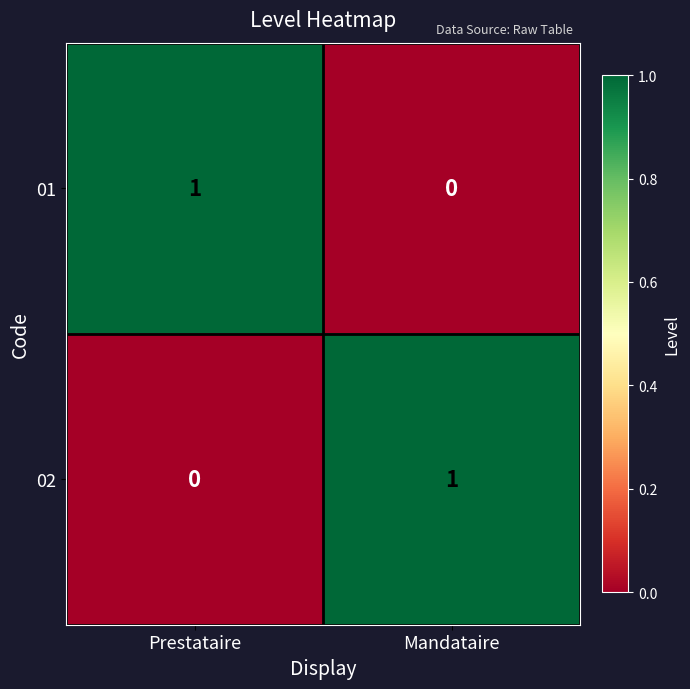

List the labels in order of 01 value, smallest first.

Mandataire, Prestataire